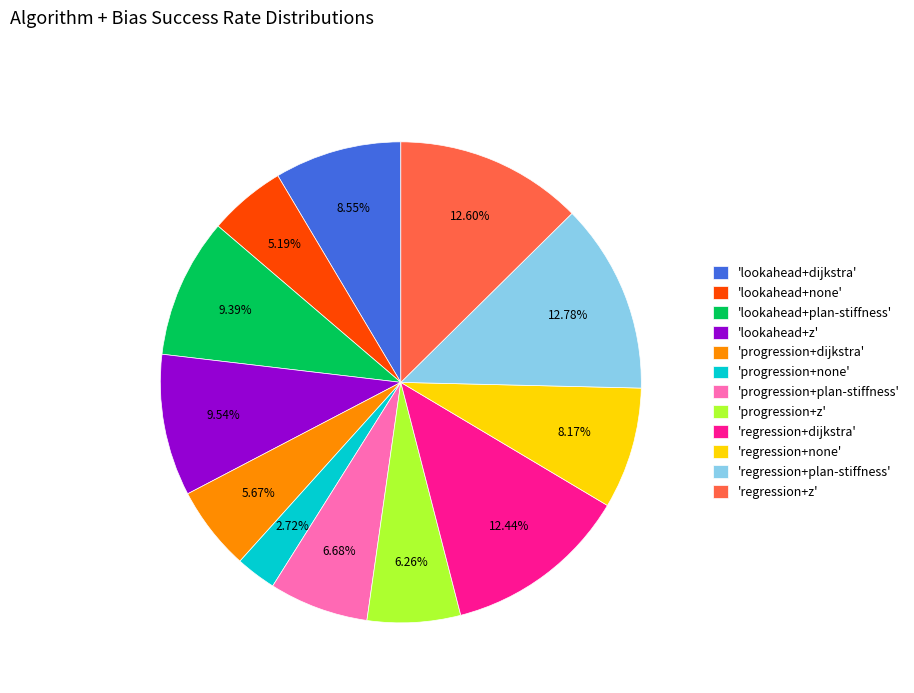

Combined, do 'lookahead+dijkstra' and 'progression+dijkstra' account for over 50%?

No